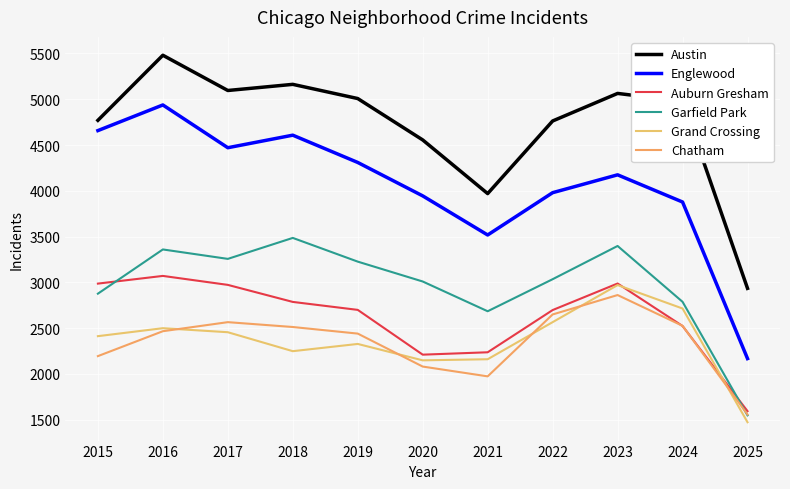

Does the chart have visible grid lines?

Yes